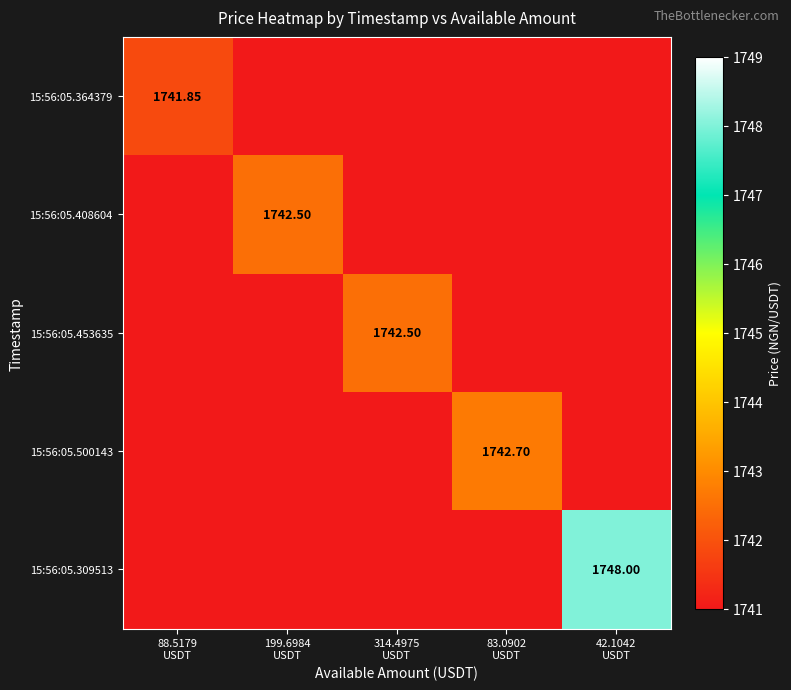

At how many categories does at least one series exceed 1742?

4